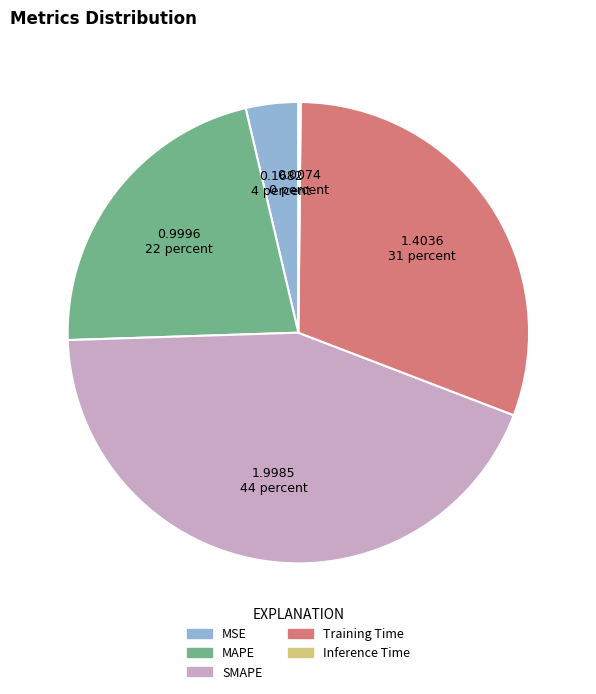

Does any single category account for the majority?

No